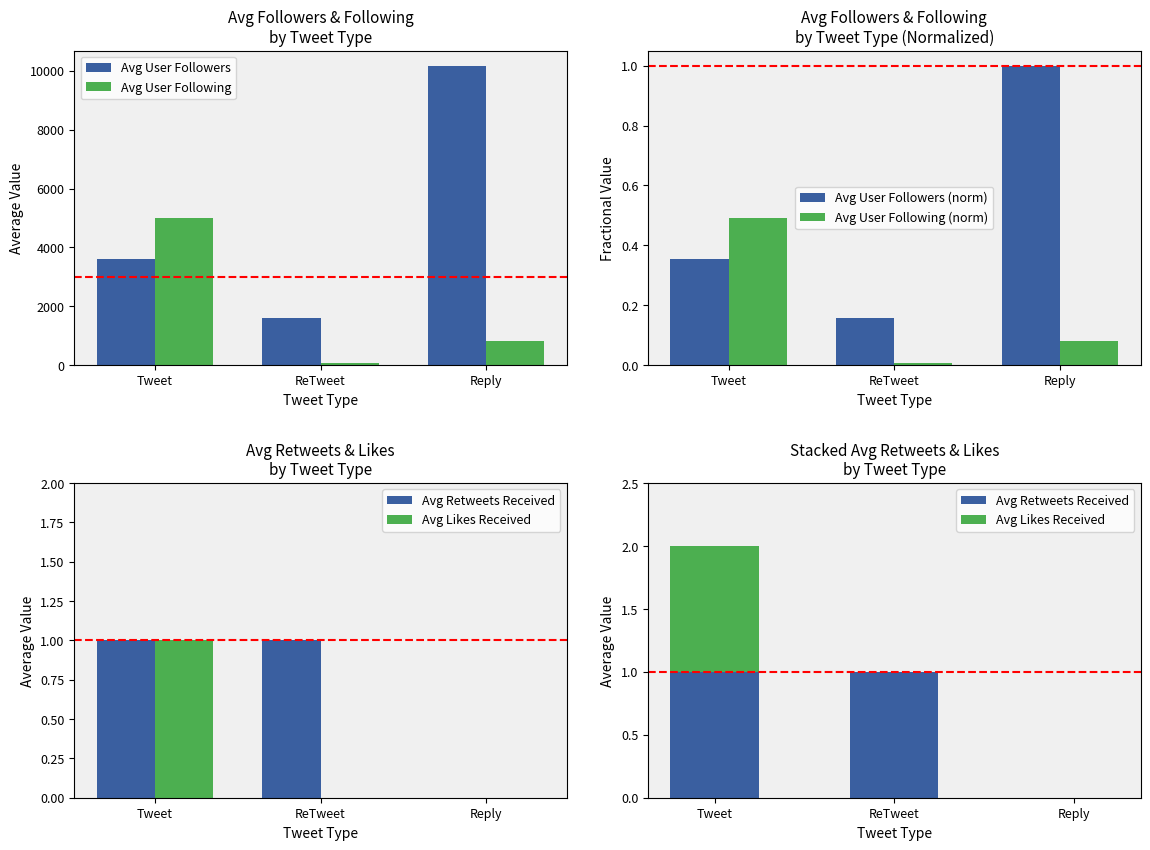

How many bars are there in total?

18